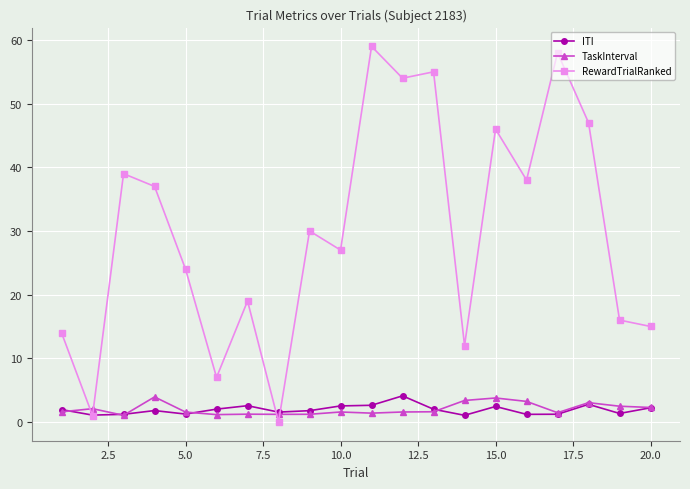

What is the maximum value for TaskInterval?

3.9